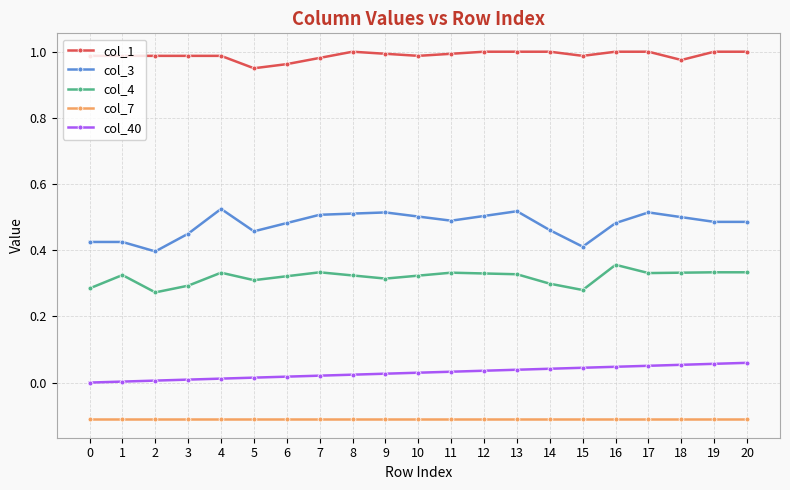

True or false: col_4 has more than 1 points higher than both neighbors.

True